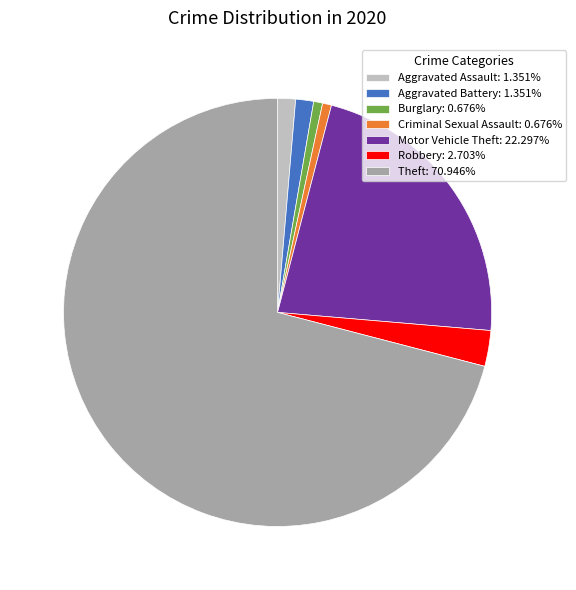

Is there any slice that represents more than half of the pie?

Yes